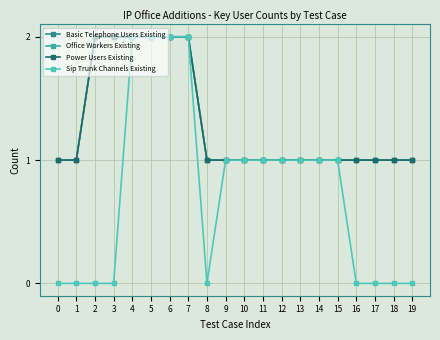

True or false: Office Workers Existing and Power Users Existing intersect in this chart.

False